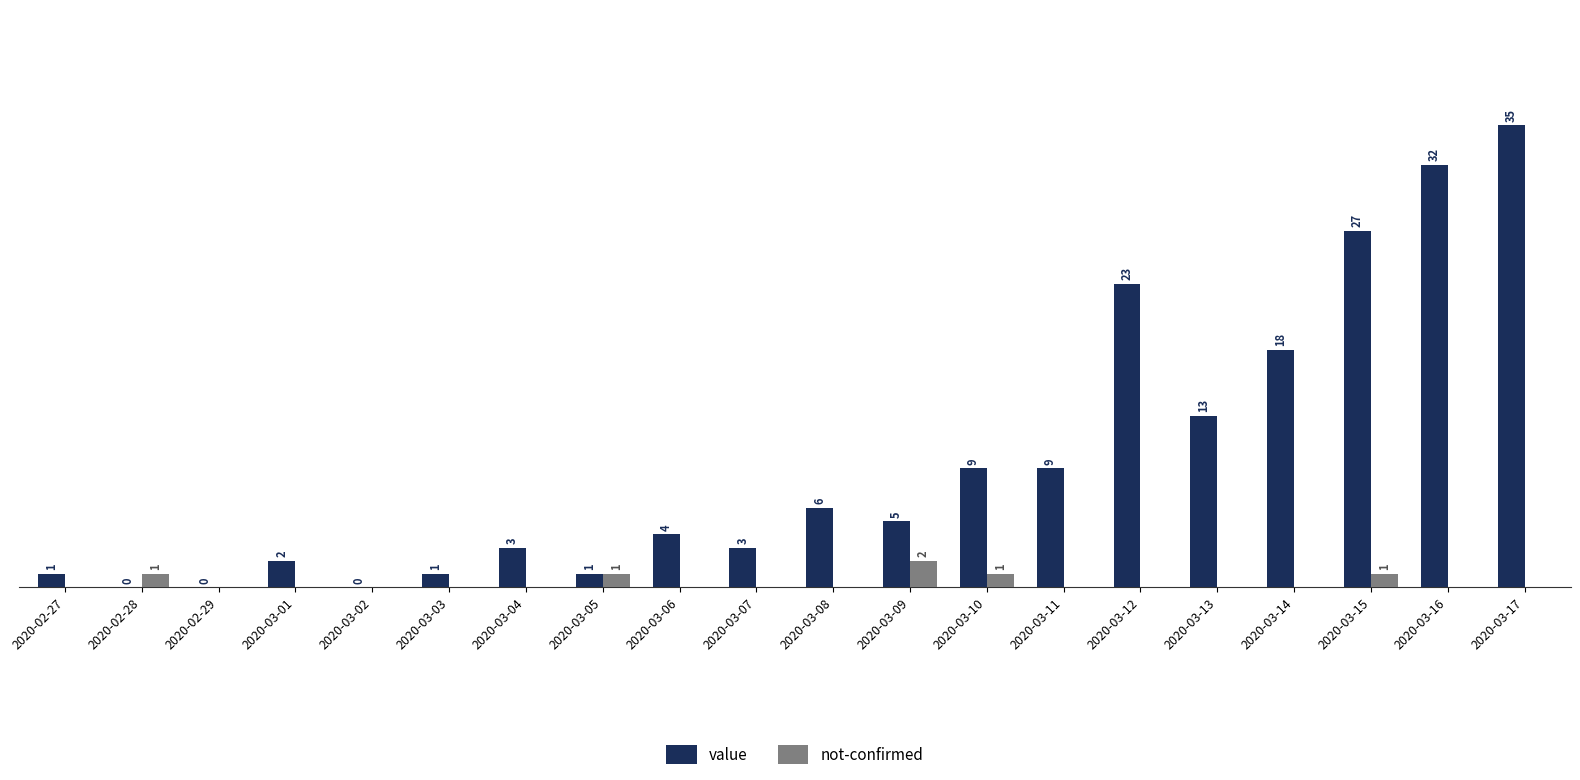

At which label is value closest to 17?

2020-03-14